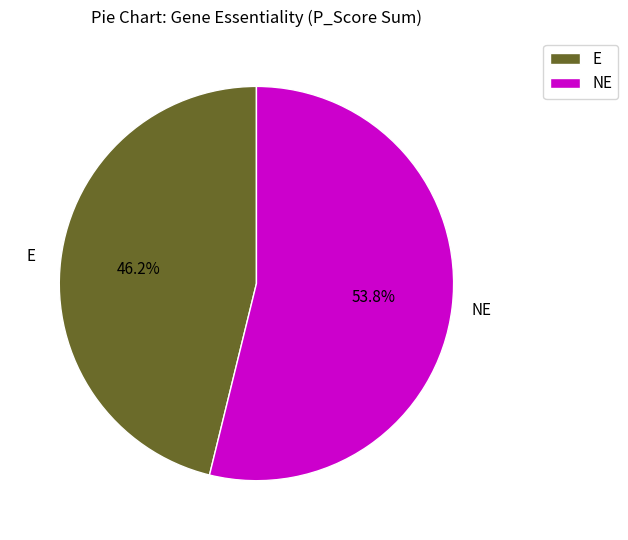

What is the majority slice?

NE